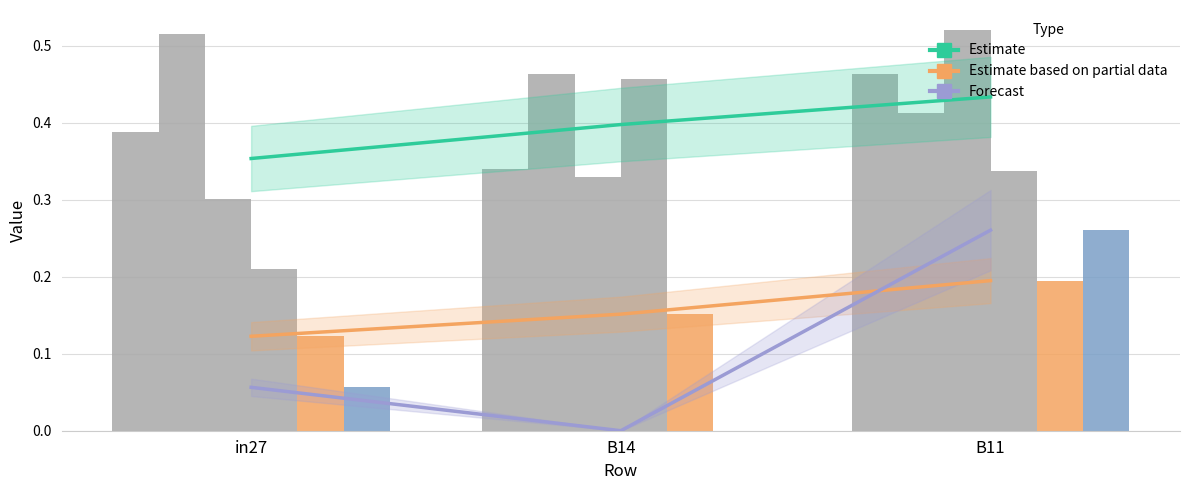

Which series changed the most between B14 and B11?

job789_scenario3_1843